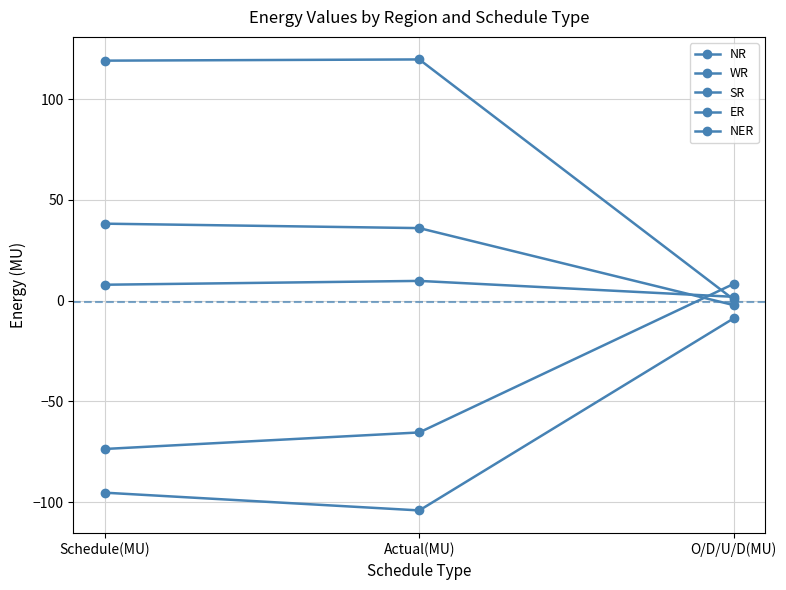

What is the maximum value for SR?

38.2